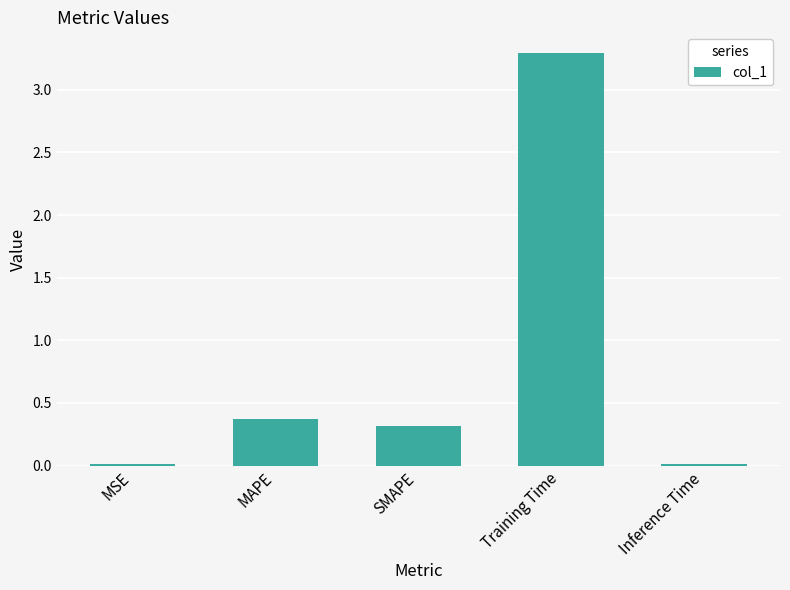

The chart shows a value of 3.3 at Training Time. True or false?

True